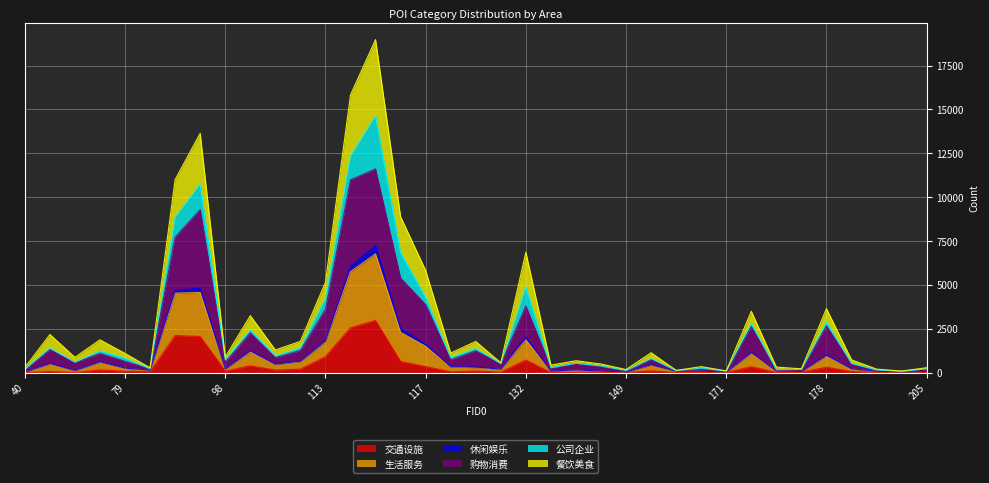

What is the maximum value for 交通设施?

2970